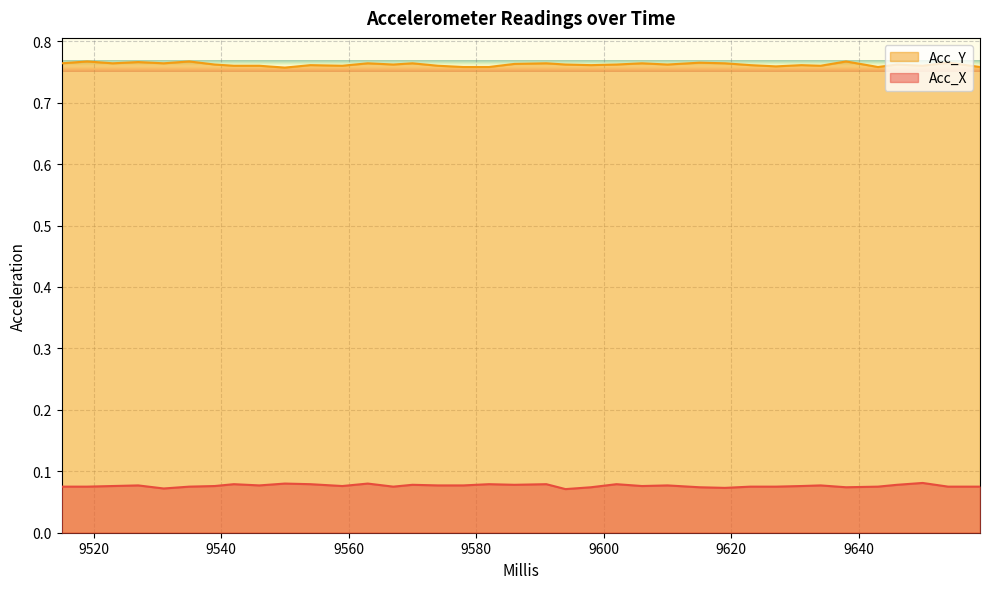

Which series changed the most between 9550 and 9610?

Acc_Y